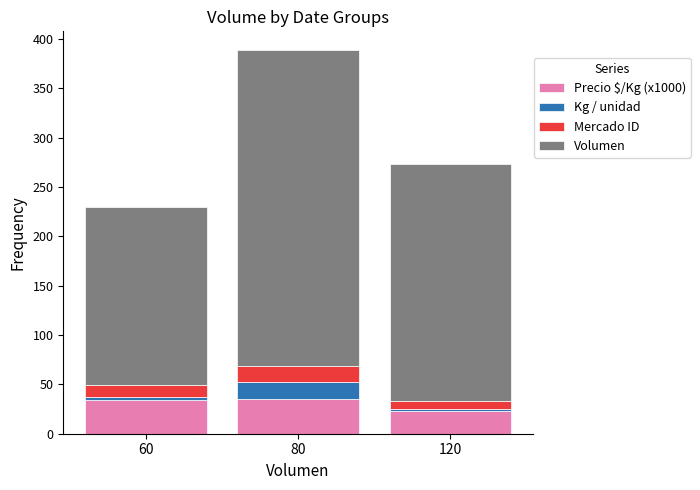

At which category is the sum across all series the highest?

80